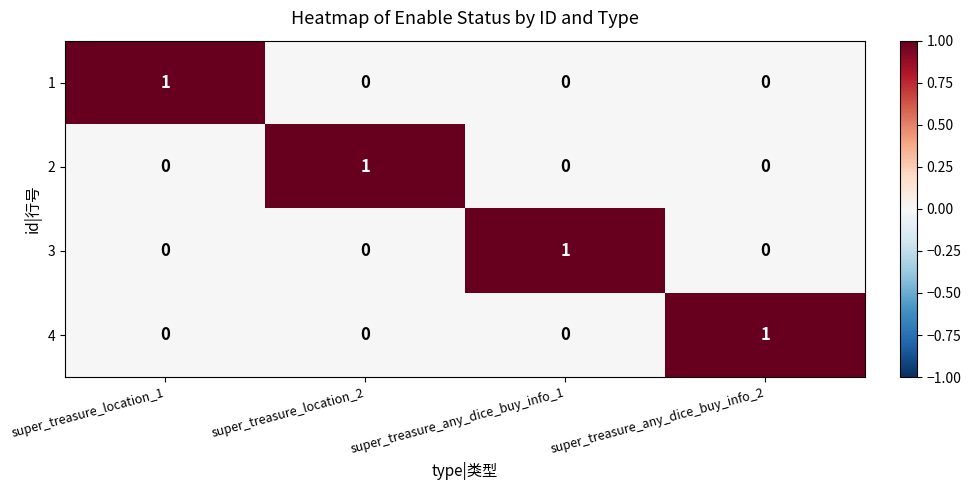

At how many categories does at least one series exceed 0?

4